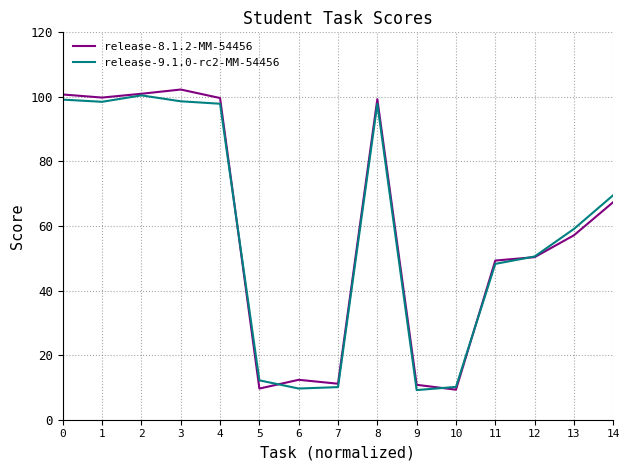

True or false: release-8.1.2-MM-54456 has a value of 3.5 at 5.

False